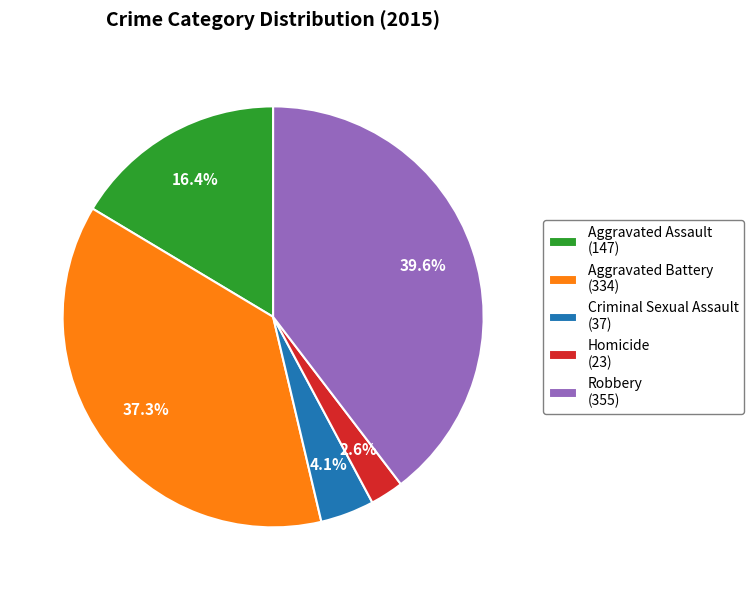

What is the smallest slice in the pie chart?

Homicide